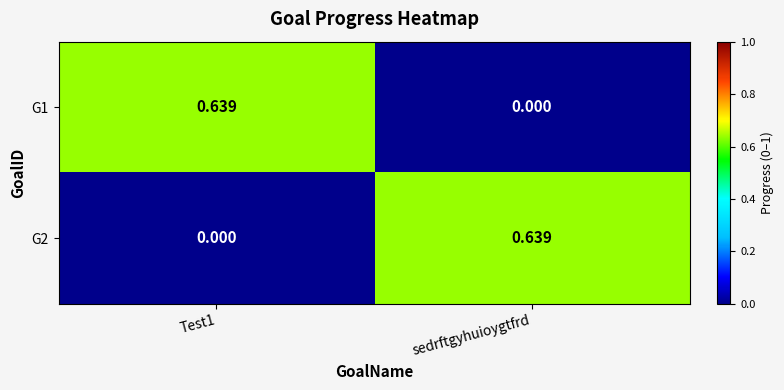

Which category has the lowest value in the G1 series?

sedrftgyhuioygtfrd